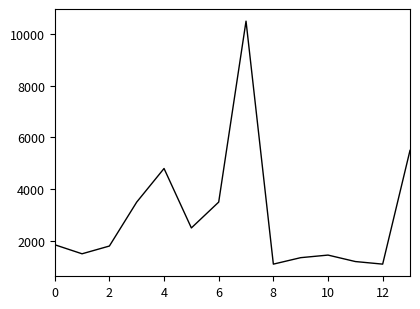

What is the maximum value shown in the chart?

10500